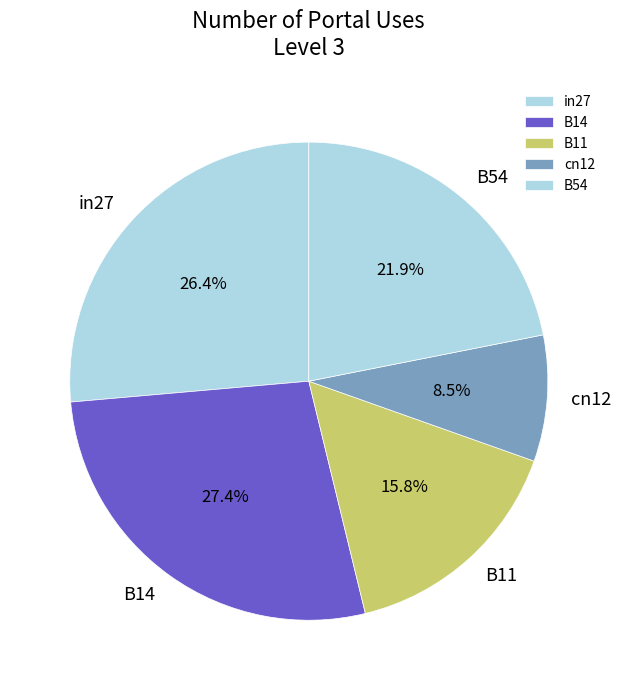

To the nearest percent, what is the difference between the largest and smallest slice percentages?

19%